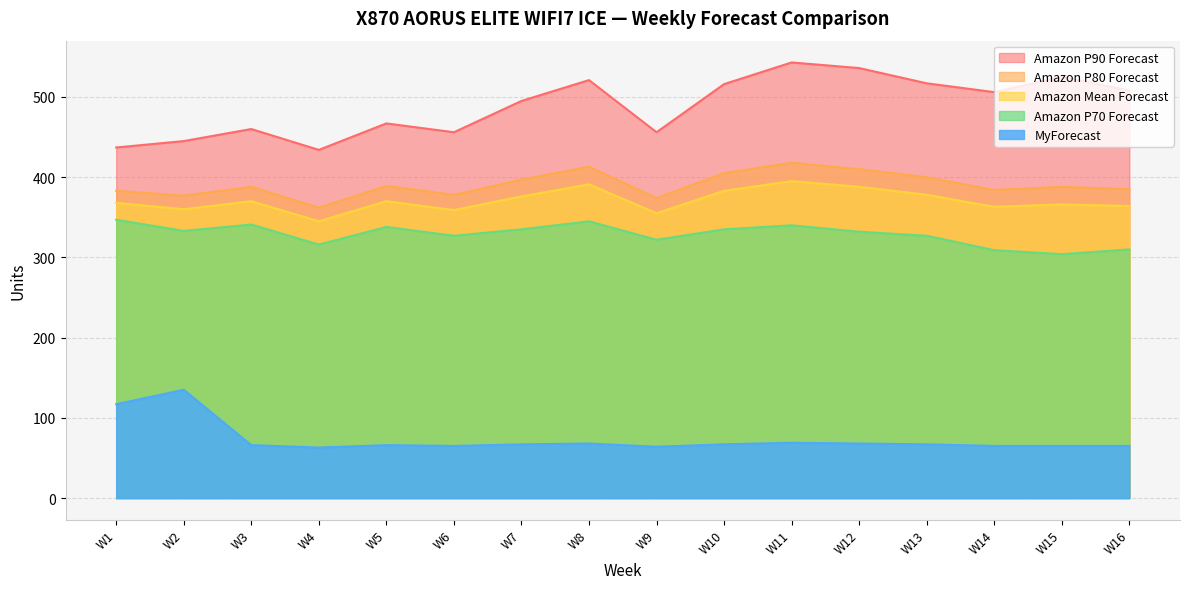

Where is Amazon P80 Forecast nearest to the value 390?

W5